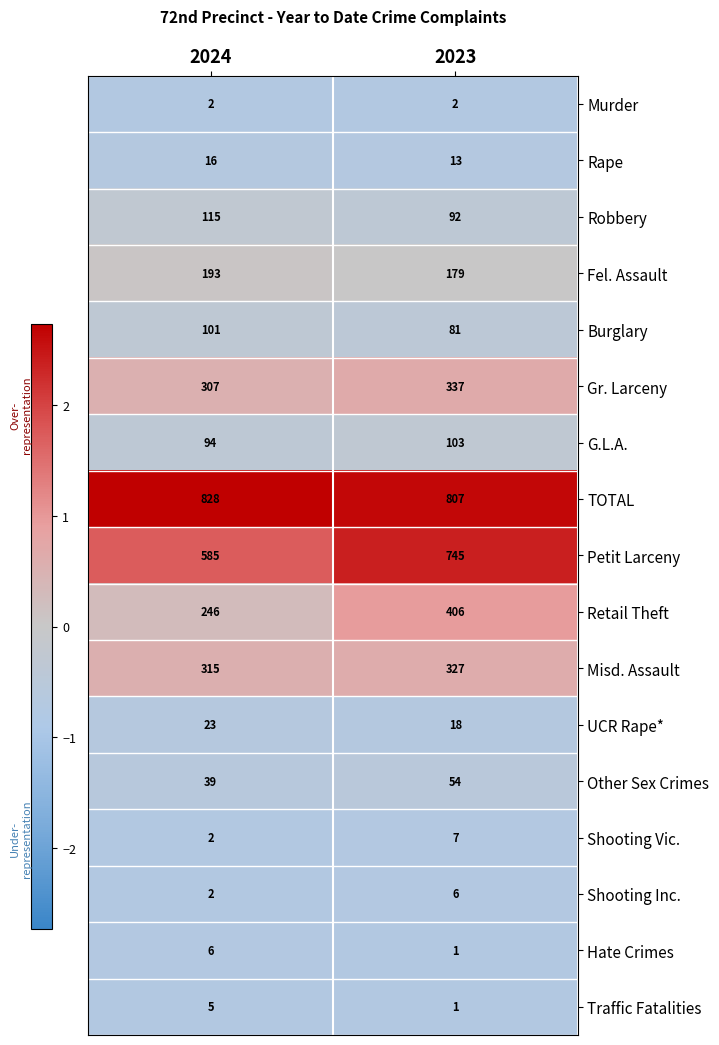

At which category is the sum across all series the highest?

2023